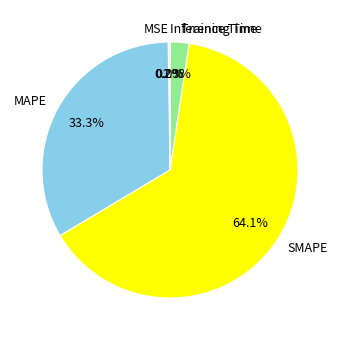

Combined, do MAPE and Training Time account for over 50%?

No